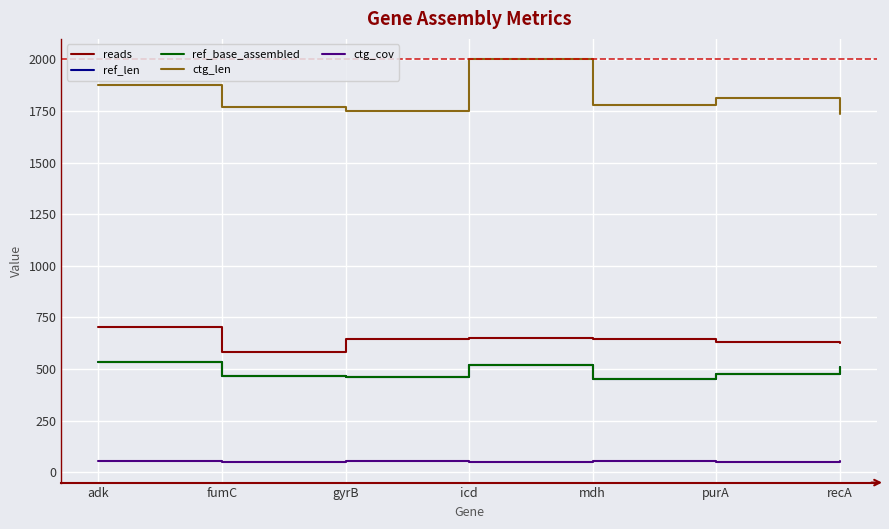

True or false: ref_len has a value of 623.7 at fumC.

False